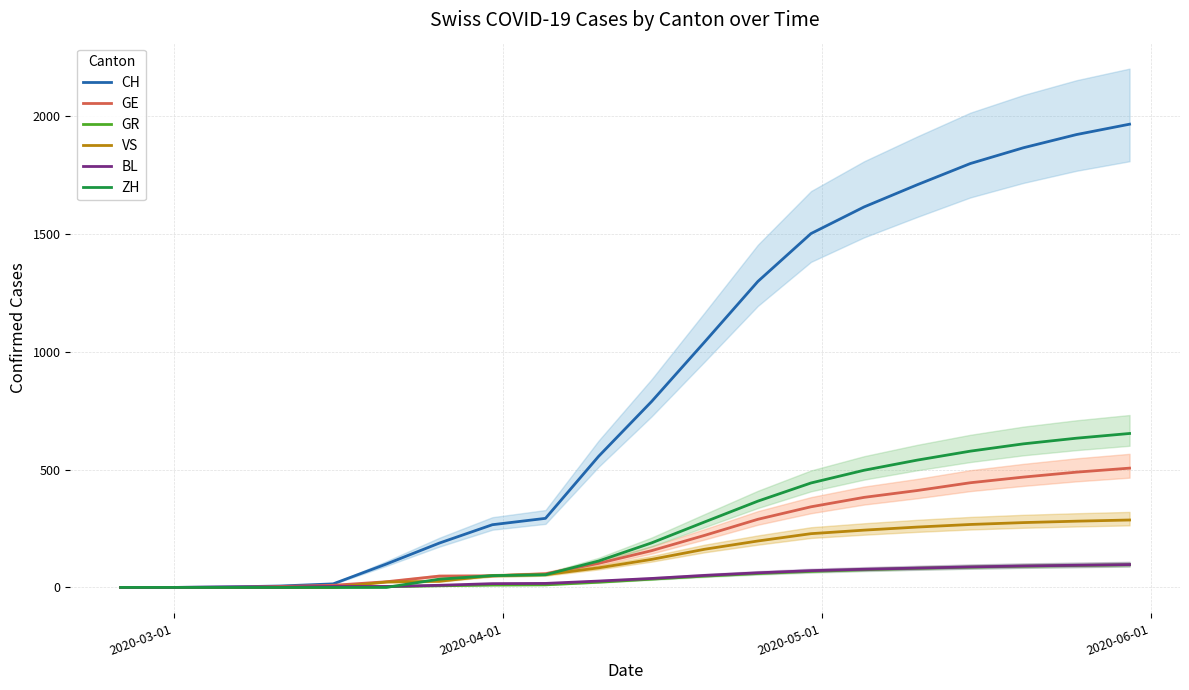

How many positive values does the BL series have?

18